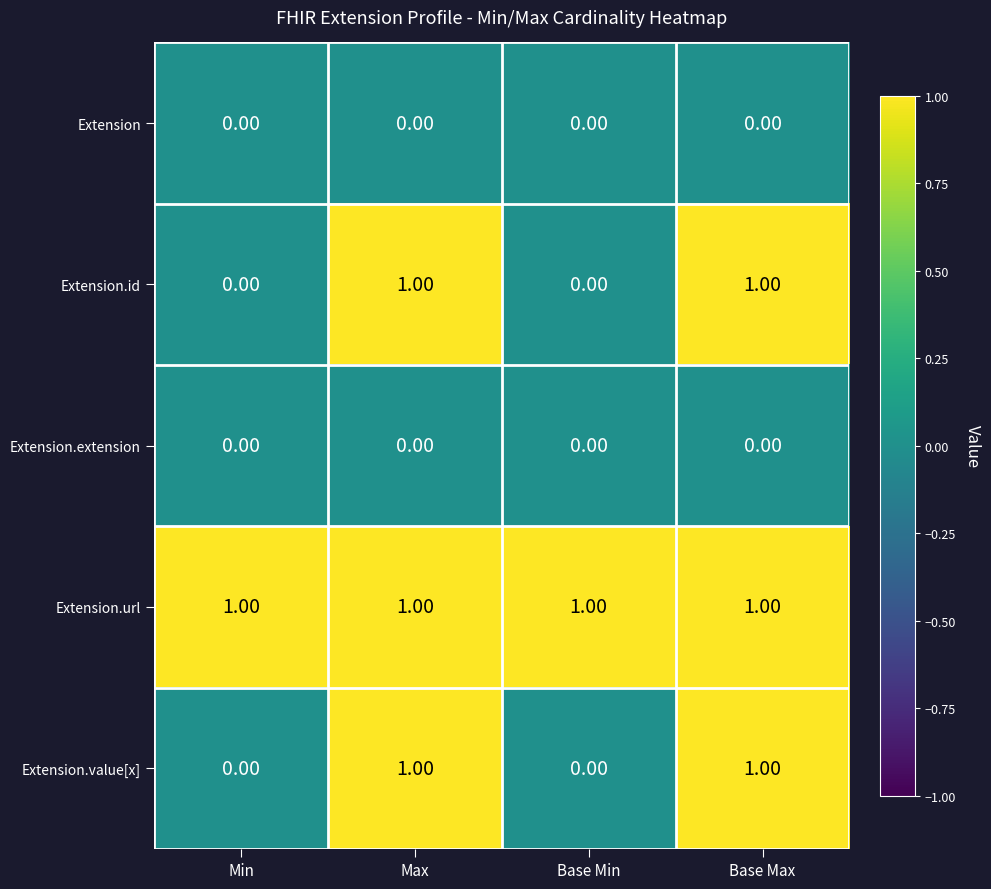

Which series has the largest total across all categories?

Extension.url